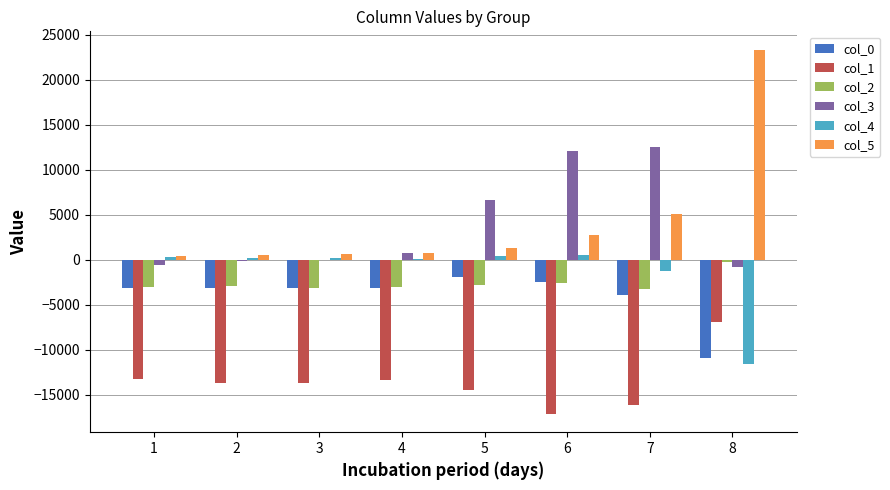

Is the value of col_4 at 7 greater than the value of col_5 at 4?

No